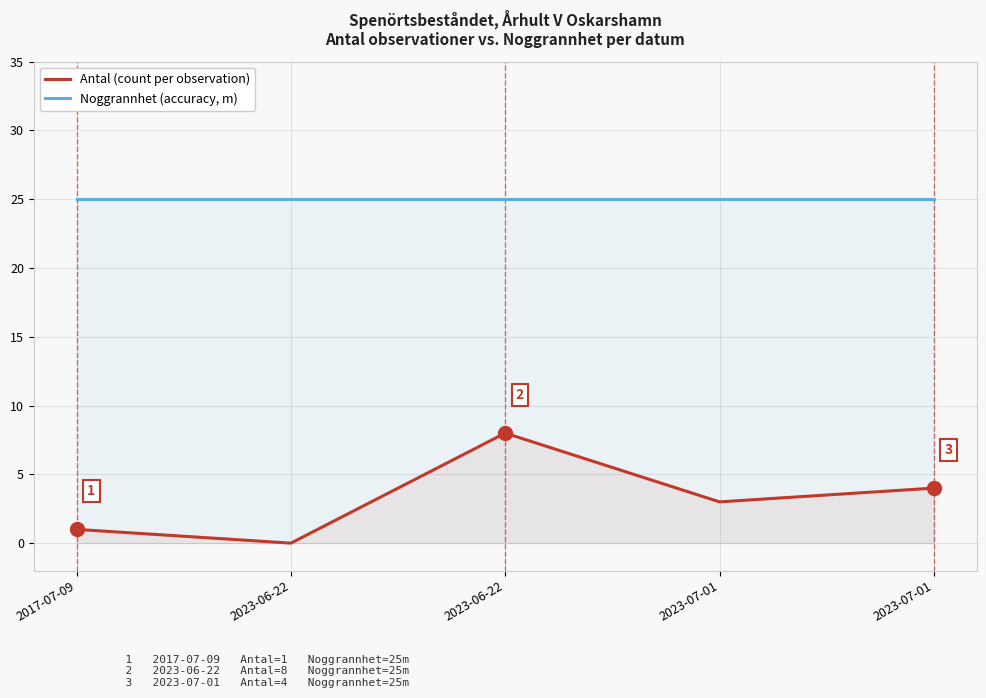

Is the value of Antal (count per observation) at 2023-06-22 greater than the value of Noggrannhet (accuracy, m) at 2023-06-22?

No